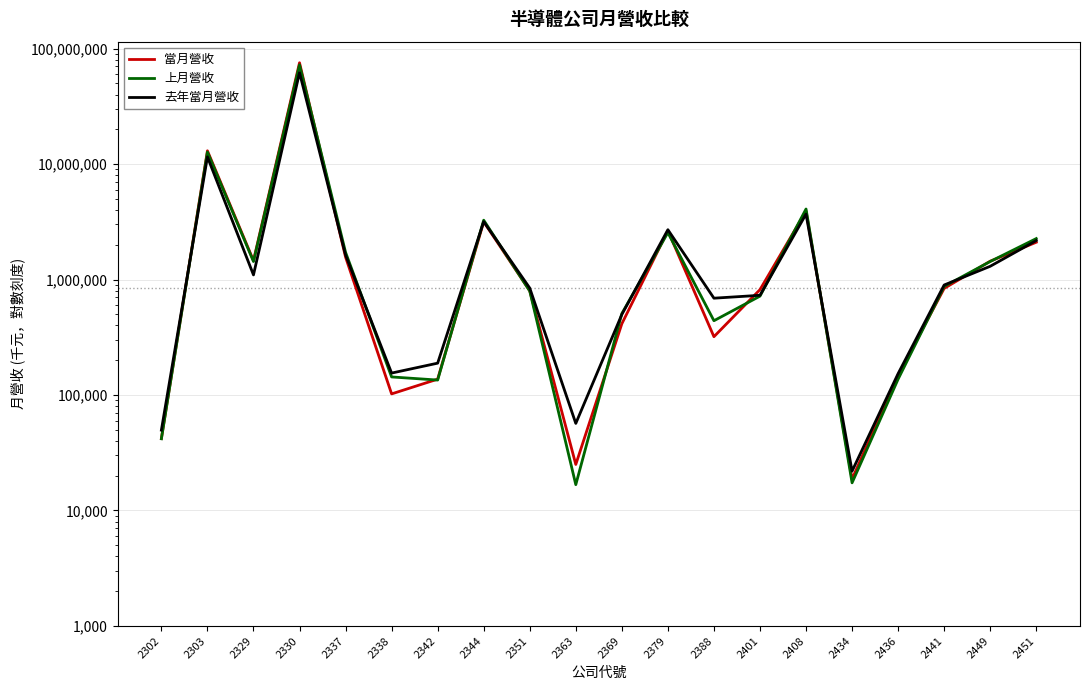

True or false: 去年當月營收 and 當月營收 cross at least once.

True